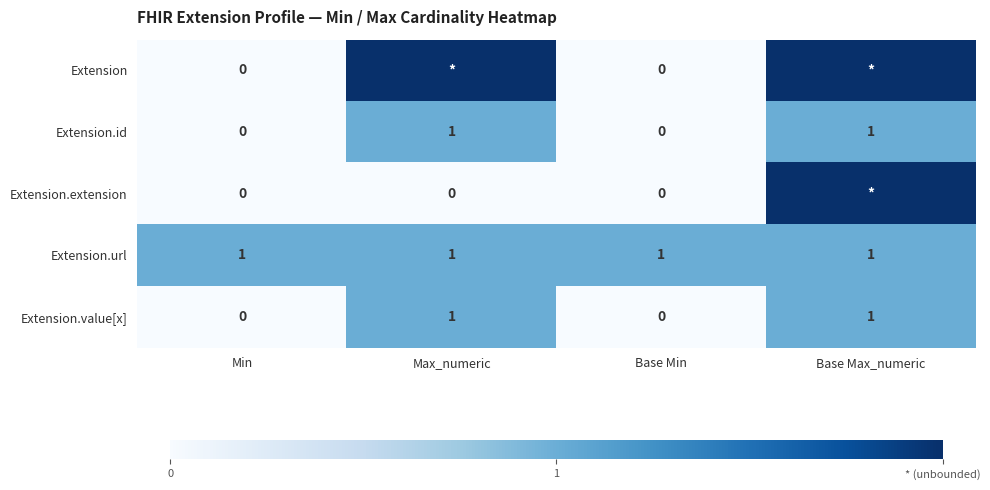

Which category has the lowest value across all series?

Min